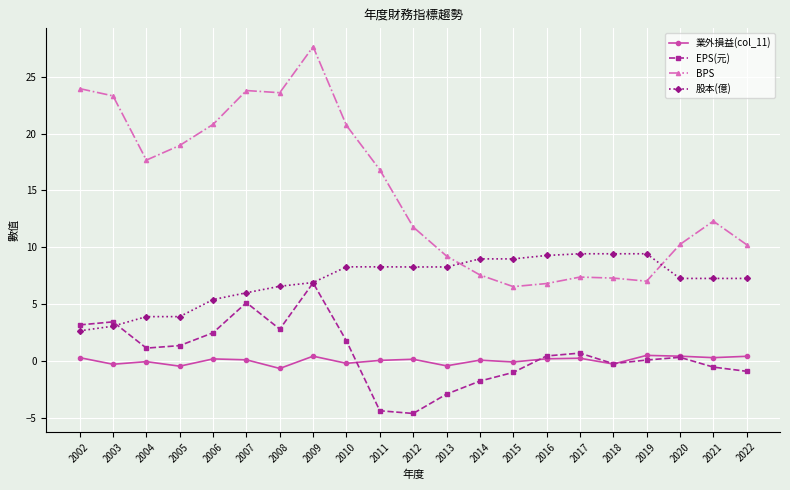

What is the value of the EPS(元) point at the 6th from the left?

5.1